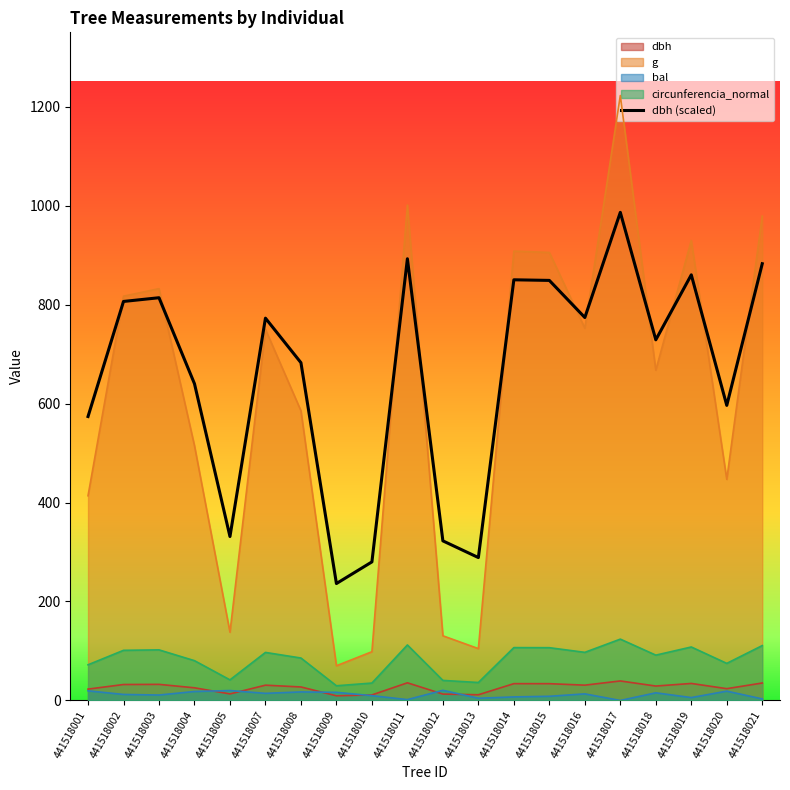

What is the difference between the maximum and minimum values?

750.0